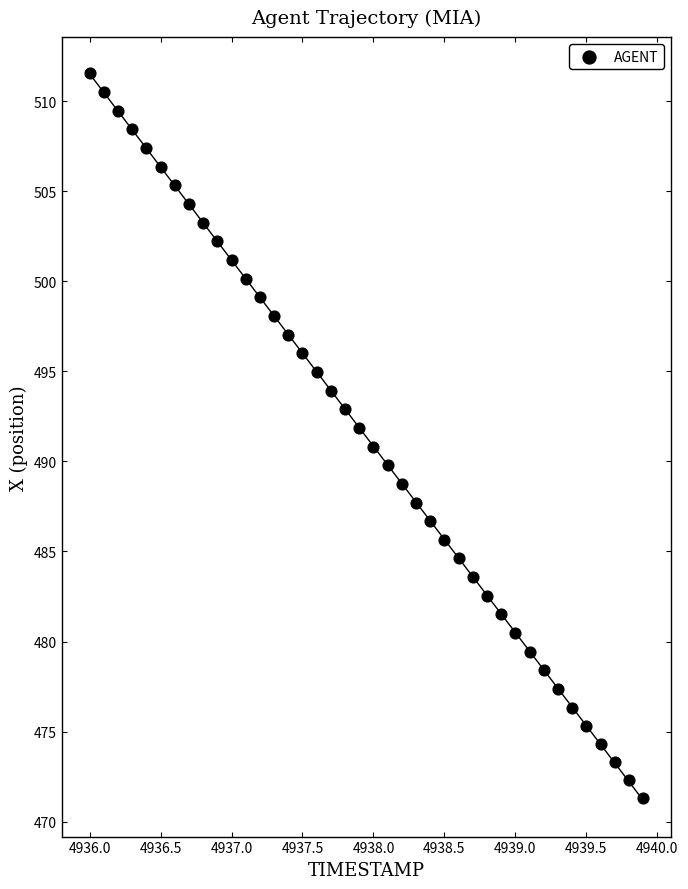

What is the range of X values (max minus min)?

3.9